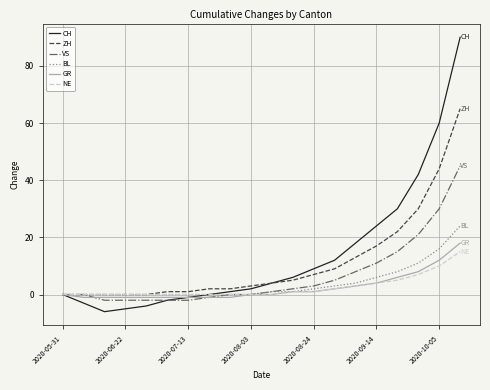

Which series has the widest spread of values?

CH